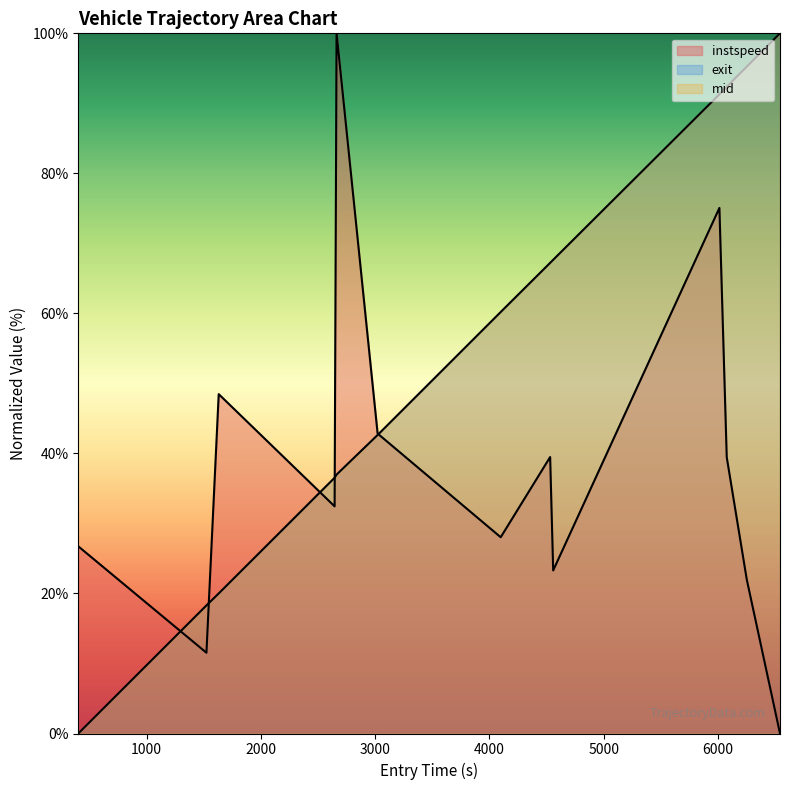

What is the maximum value shown in the chart?

100.0